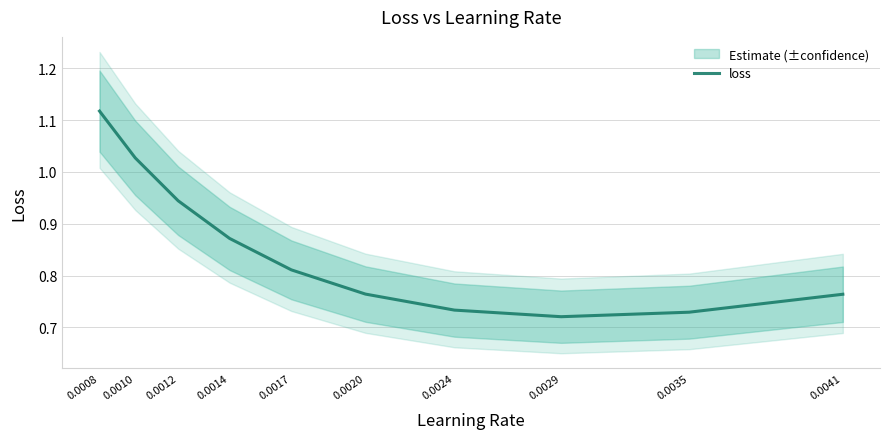

What value does the data have at 0.0035?

0.7